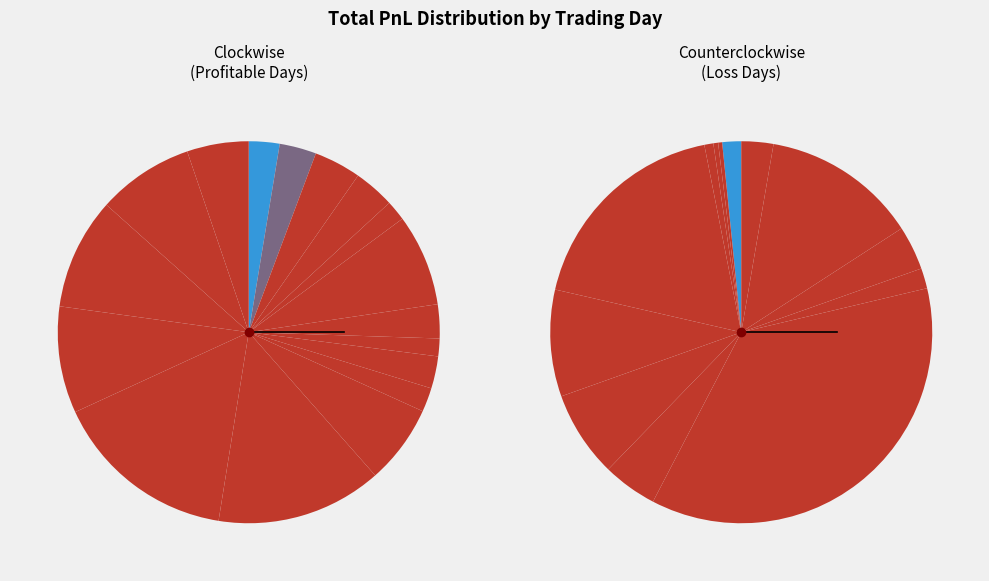

The 2024-07-25 slice represents 1% of the pie. True or false?

False